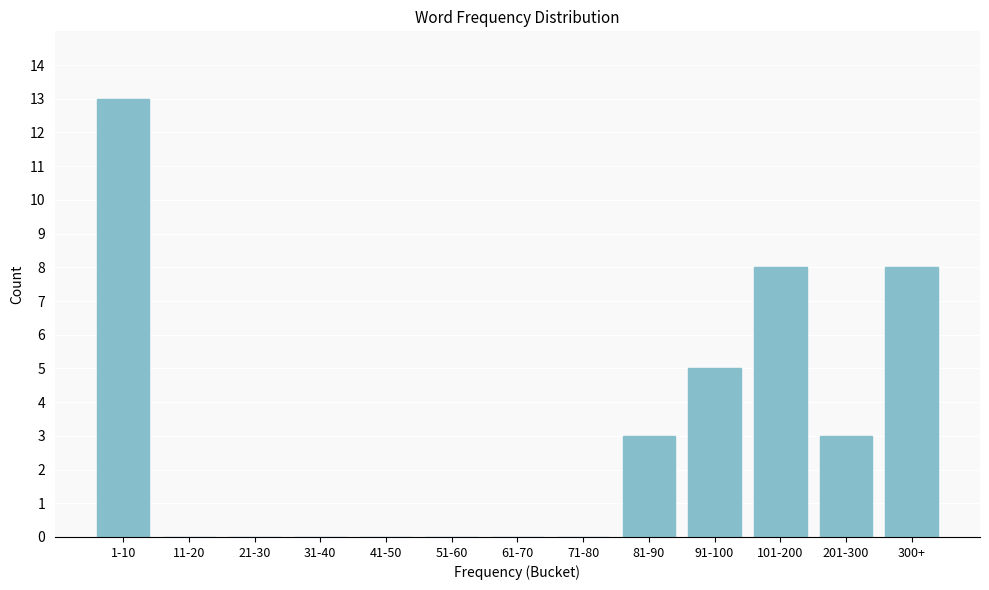

Reading left to right, what are all the values shown in this chart?

1-10=13	11-20=0	21-30=0	31-40=0	41-50=0	51-60=0	61-70=0	71-80=0	81-90=3	91-100=5	101-200=8	201-300=3	300+=8